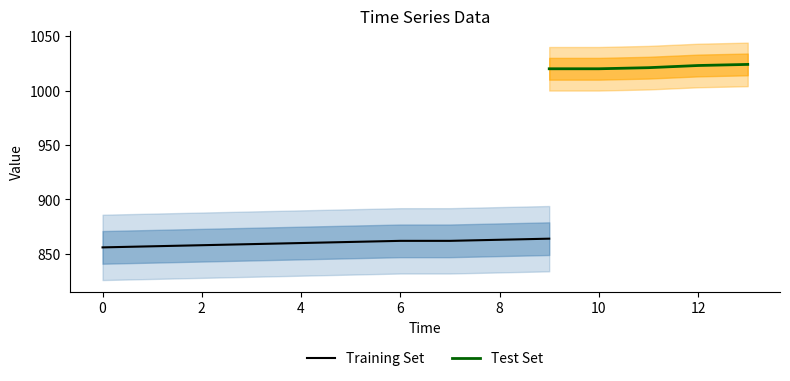

Count the number of data series in this chart.

2